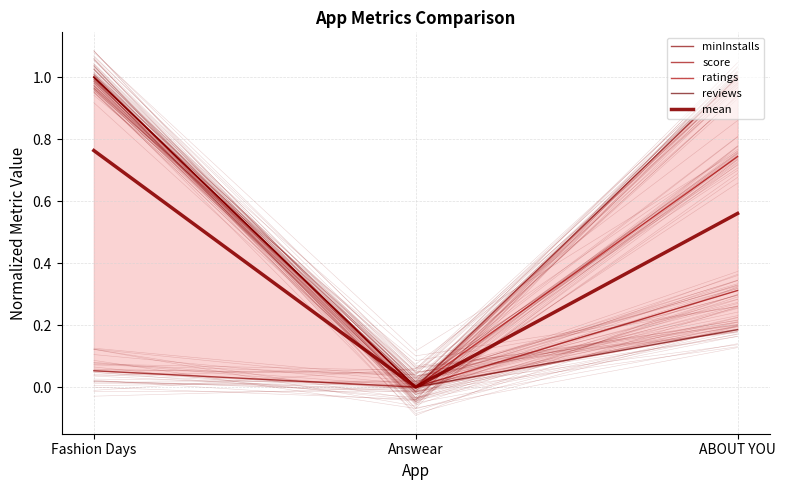

How many lines are shown in the chart?

5